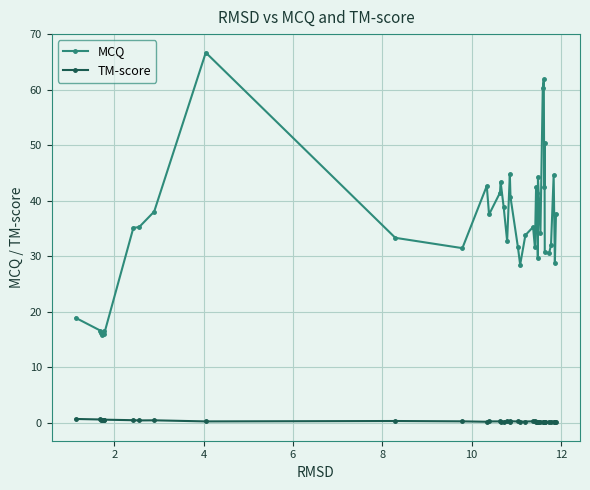

What is the sum of all MCQ values?

1435.4